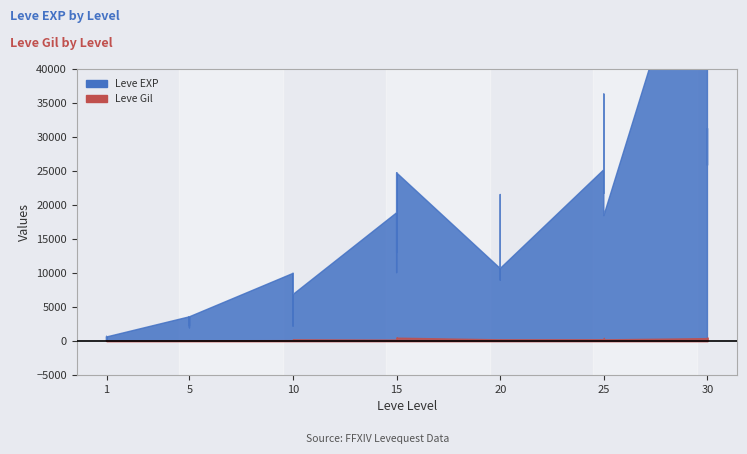

Is it true that Leve EXP equals 939 at 1?

False